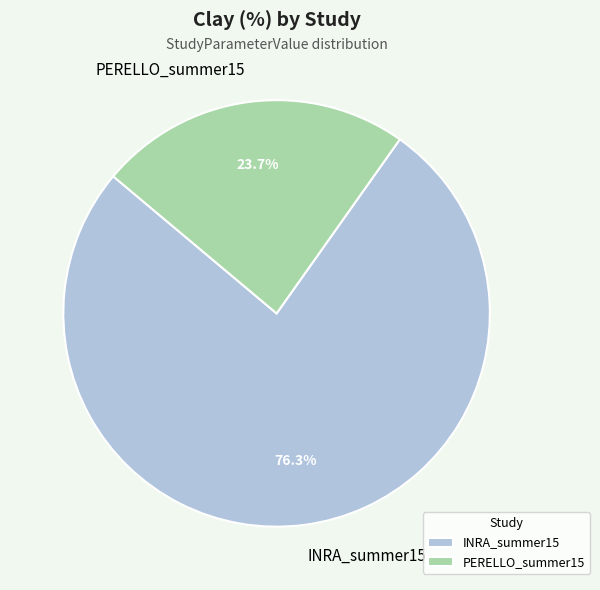

What percentage is the PERELLO_summer15 slice, to the nearest percent?

24%